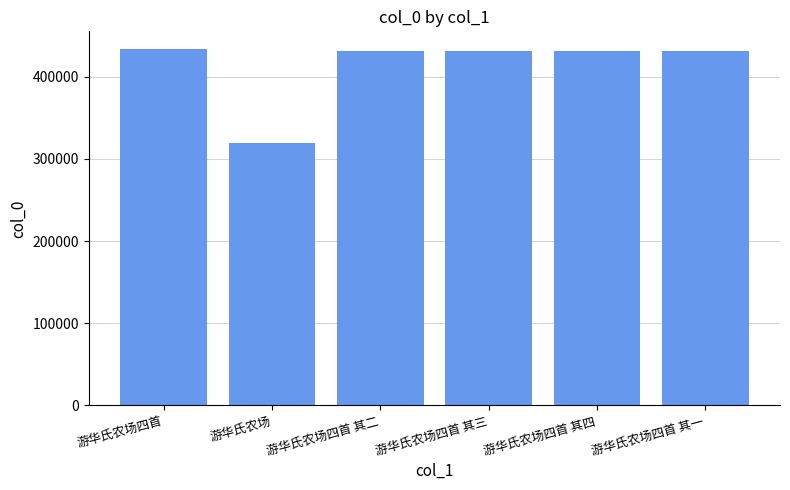

What is the sum of the values at 游华氏农场四首 其四 and 游华氏农场四首 其二?

862488